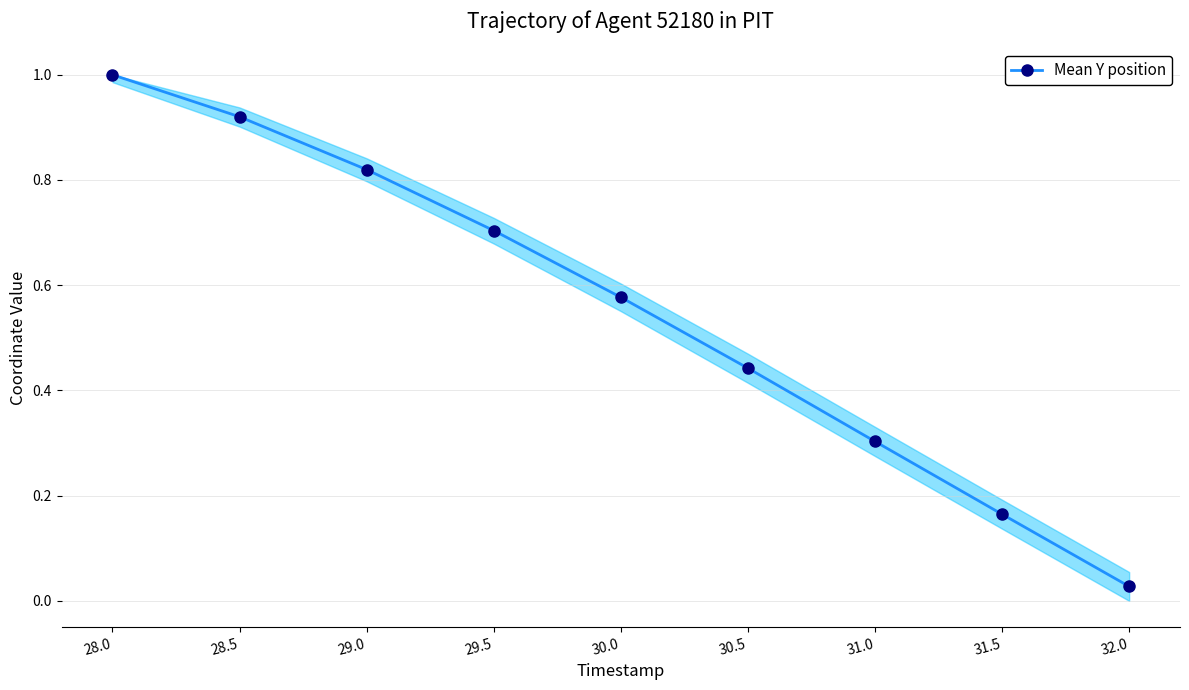

Does the chart have visible grid lines?

Yes